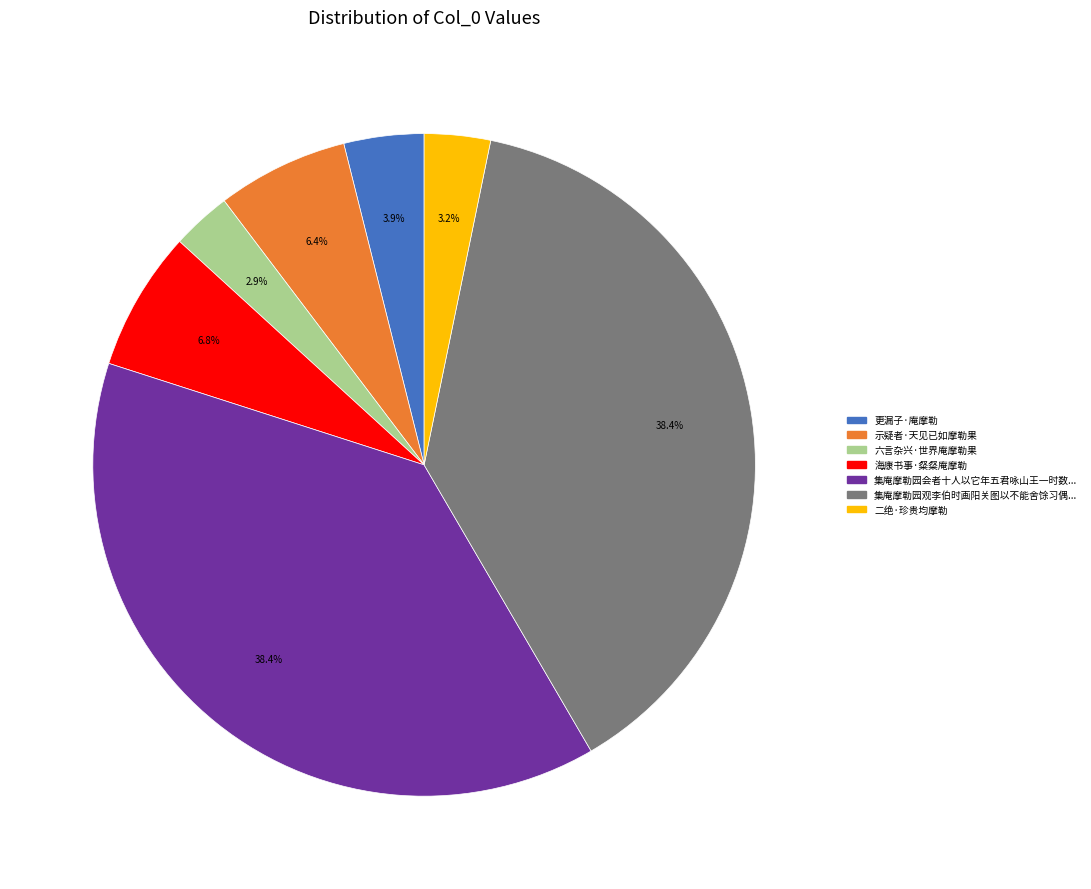

Does any single category account for the majority?

No